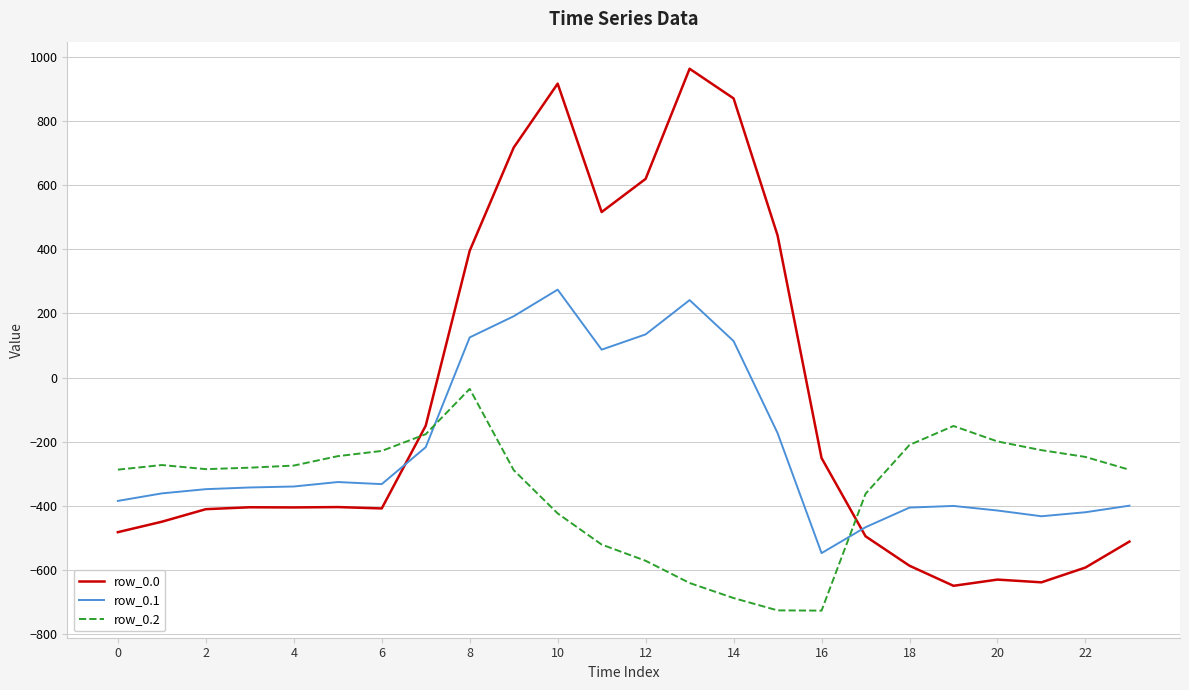

Rank the series by their maximum value, from lowest to highest.

row_0.2, row_0.1, row_0.0